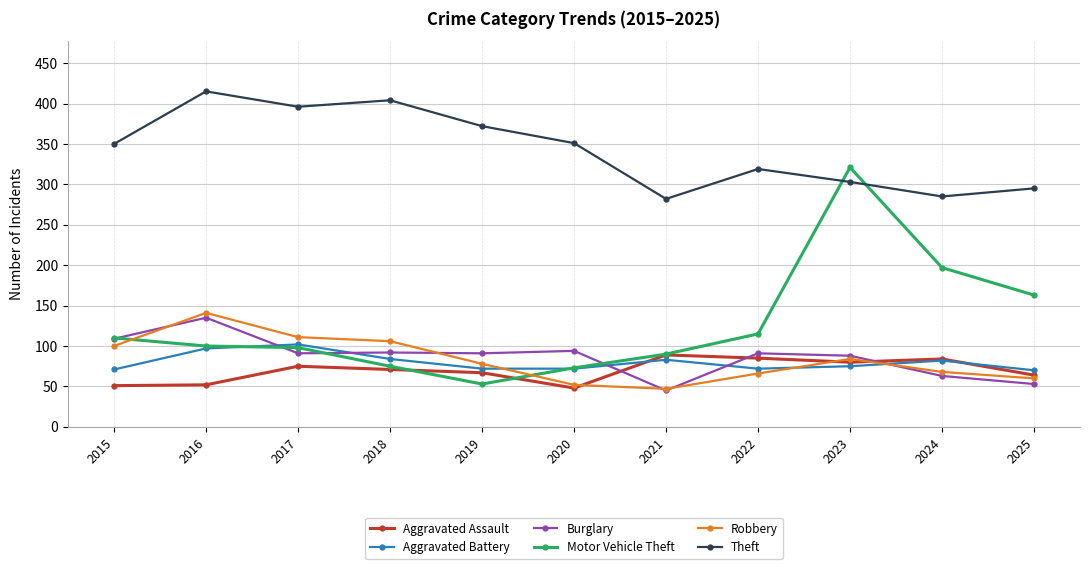

Between 2018 and 2020, which series saw the biggest shift?

Robbery